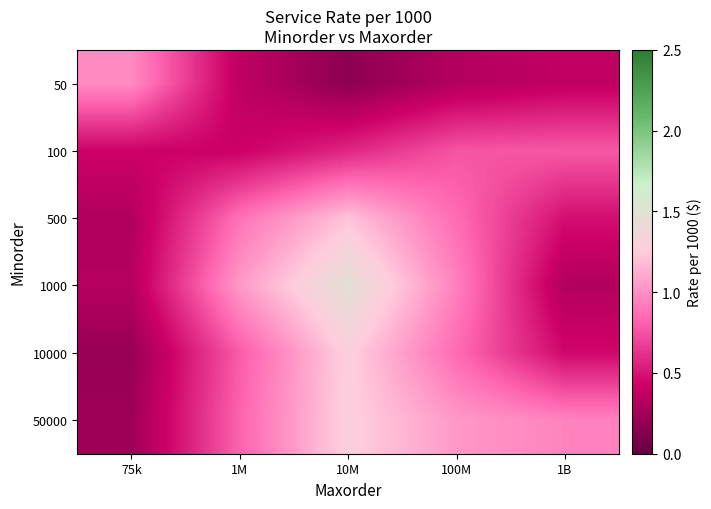

Reading left to right, what are all the values shown in this chart?

50: 75k=1.0	1M=0.4	10M=0.2	100M=0.3	1B=0.4
100: 75k=0.4	1M=0.4	10M=0.6	100M=0.8	1B=0.8
500: 75k=0.3	1M=0.9	10M=1.2	100M=0.9	1B=0.5
1000: 75k=0.3	1M=1.0	10M=1.5	100M=0.9	1B=0.3
10000: 75k=0.2	1M=0.8	10M=1.3	100M=0.9	1B=0.5
50000: 75k=0.2	1M=0.8	10M=1.3	100M=1.0	1B=1.0